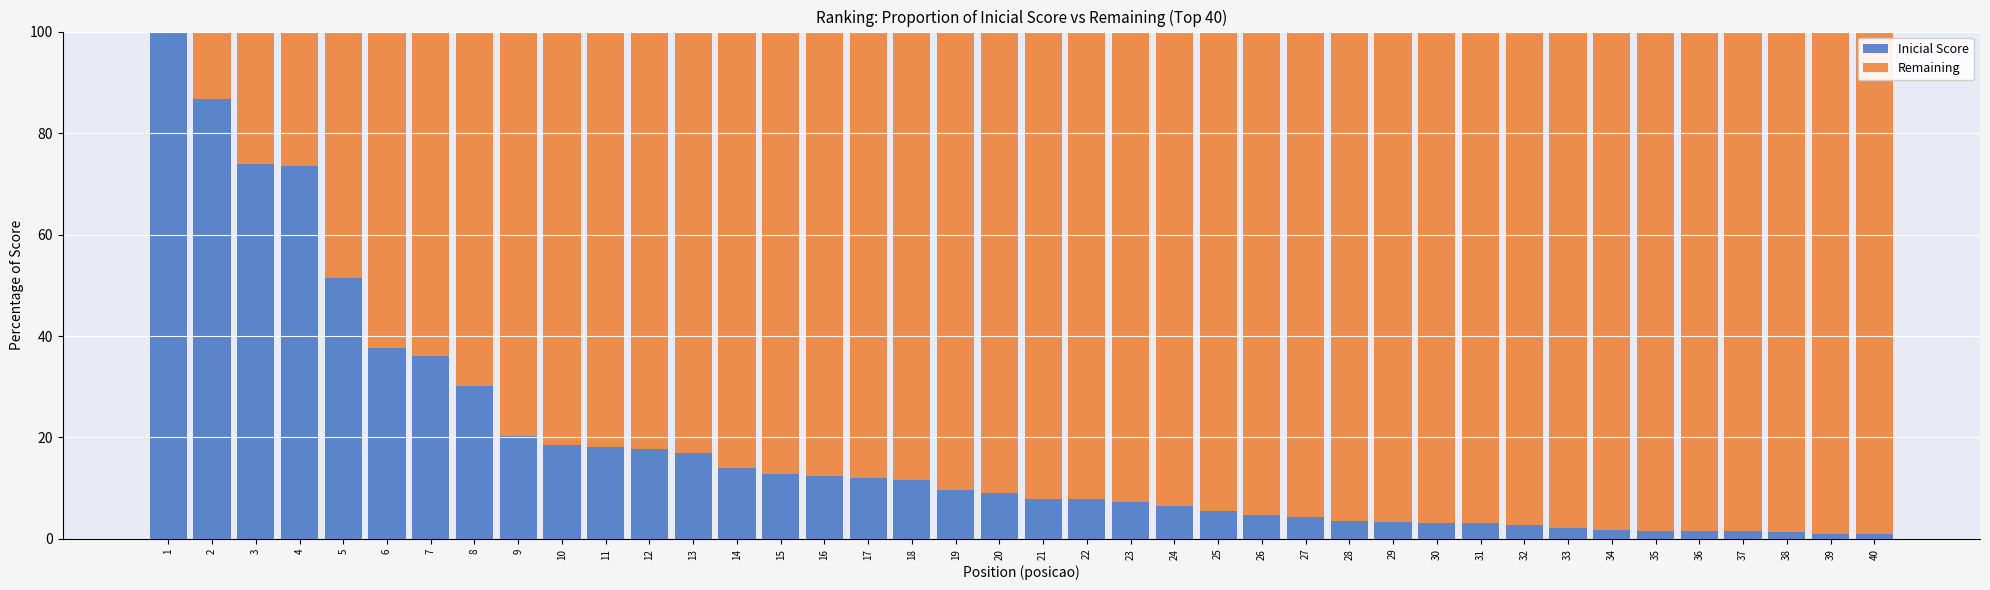

What is the maximum value for Inicial Score?

100.0